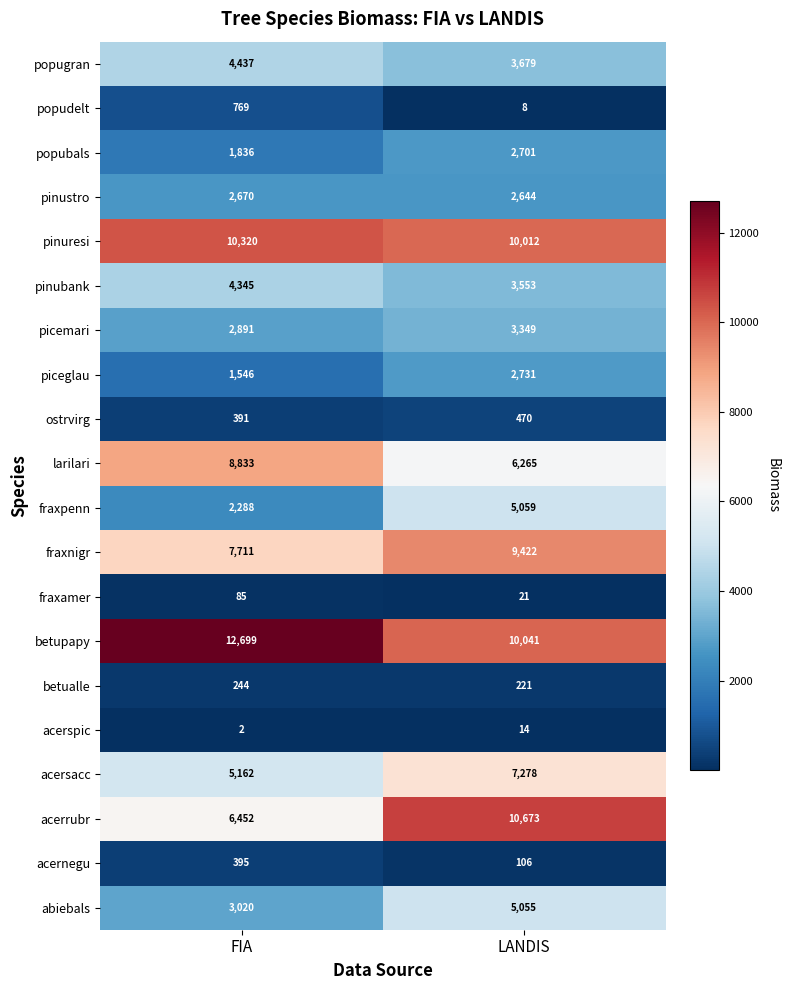

What is the sum of all picemari values?

6240